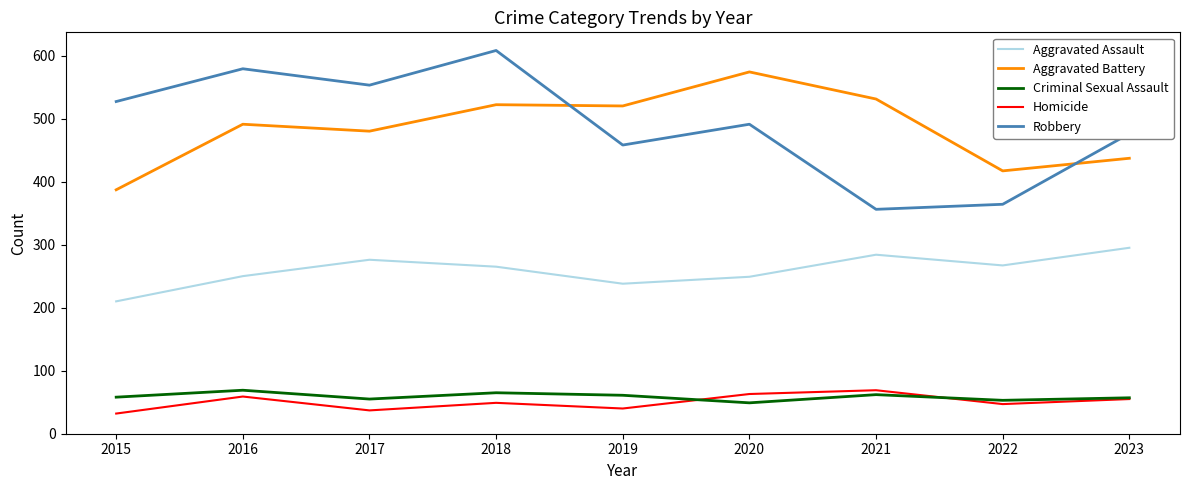

What is the difference between the second highest and minimum values in the Robbery series?

223